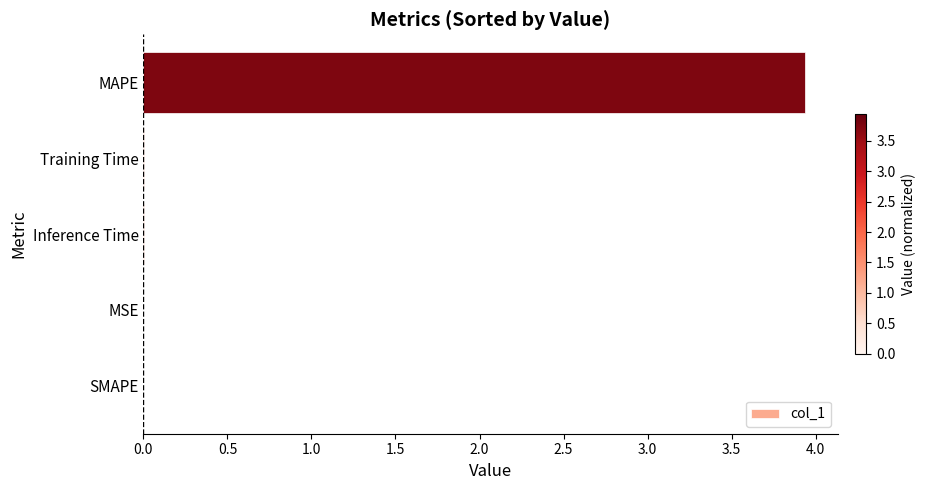

Is it true that the value at Training Time is 0.0?

True